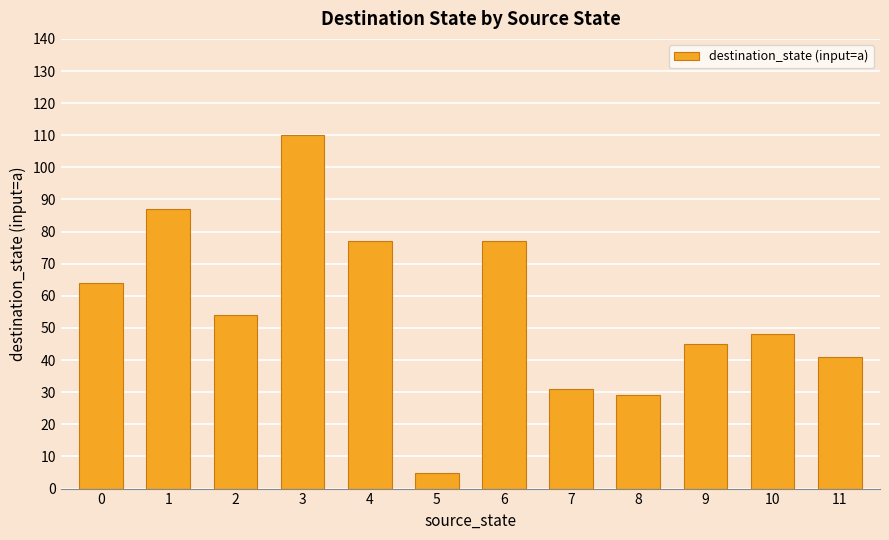

At which label is the value closest to 57?

2